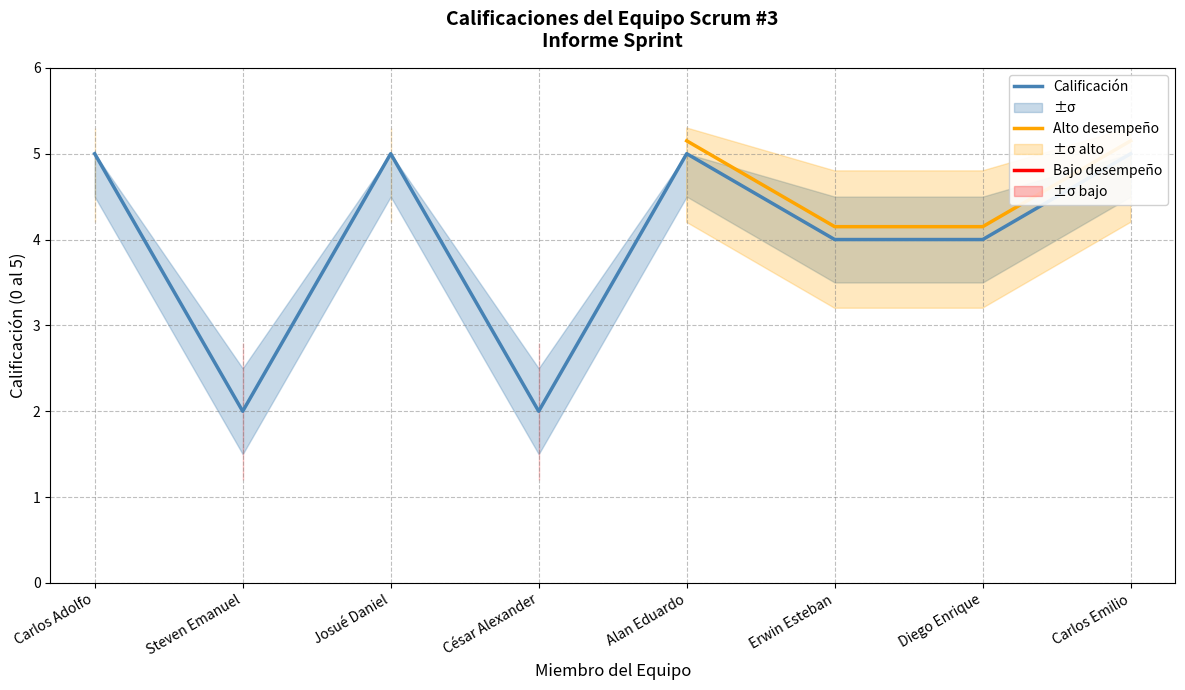

What is the smallest value displayed?

1.9